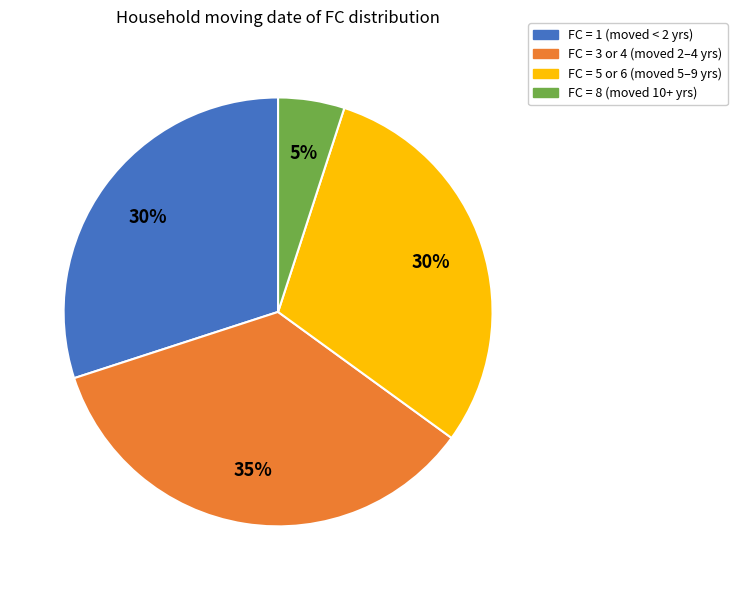

To the nearest percent, what is the average slice percentage?

25%